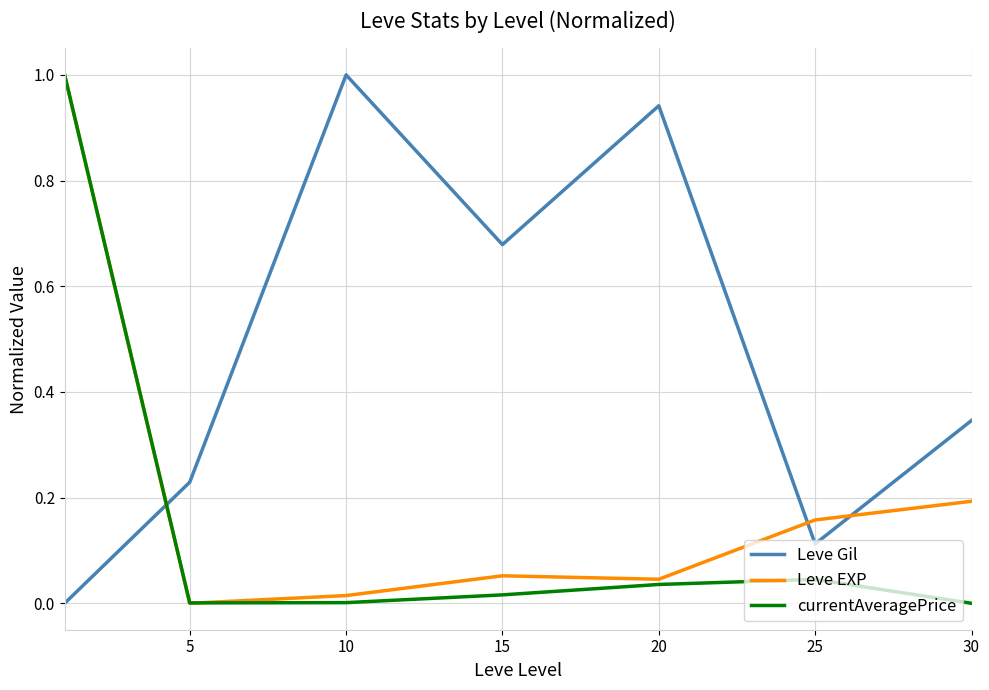

How many interior local valleys does the currentAveragePrice series have?

1